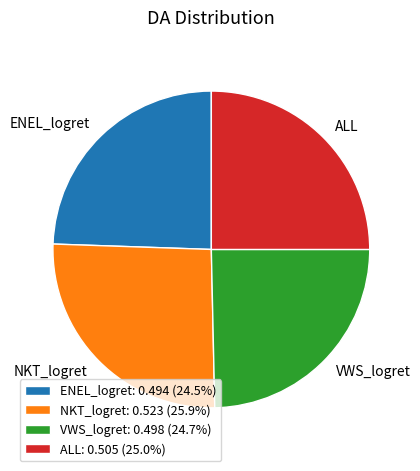

What is the largest slice in the pie chart?

NKT_logret